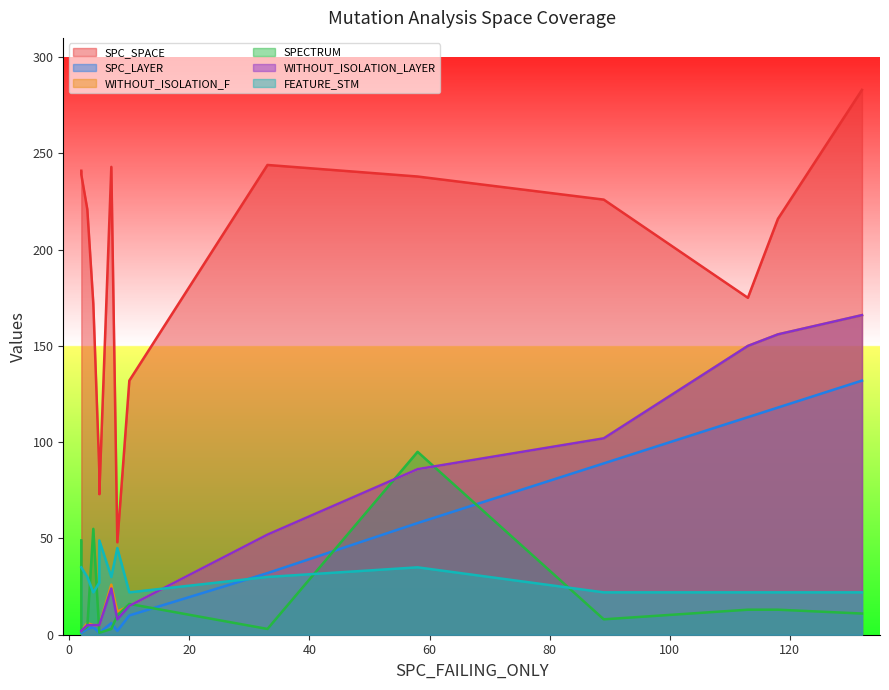

At how many categories does at least one series exceed 246?

1